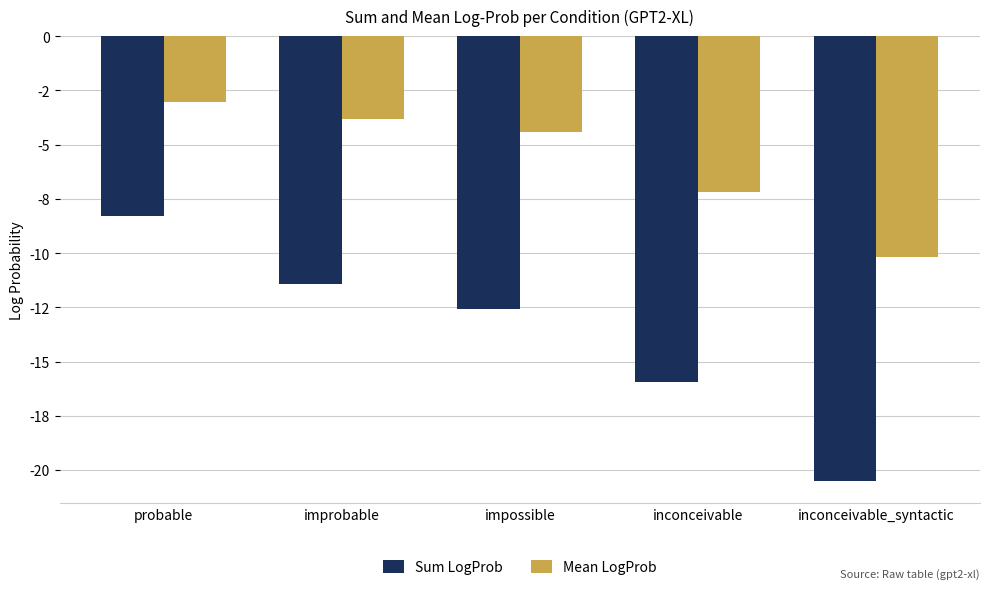

What is the label of the 5th bar from the left?

inconceivable_syntactic